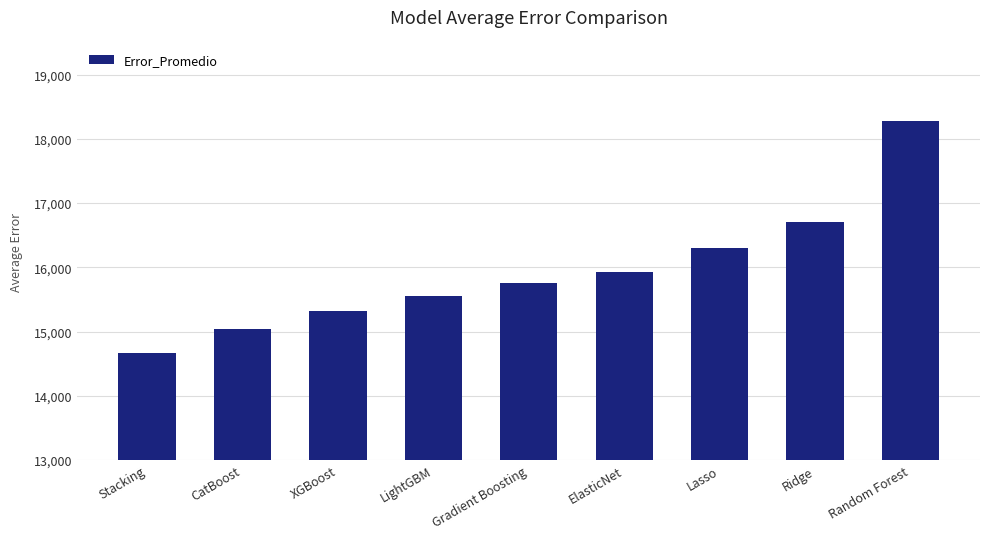

List the labels in order of value, smallest first.

Stacking, CatBoost, XGBoost, LightGBM, Gradient Boosting, ElasticNet, Lasso, Ridge, Random Forest